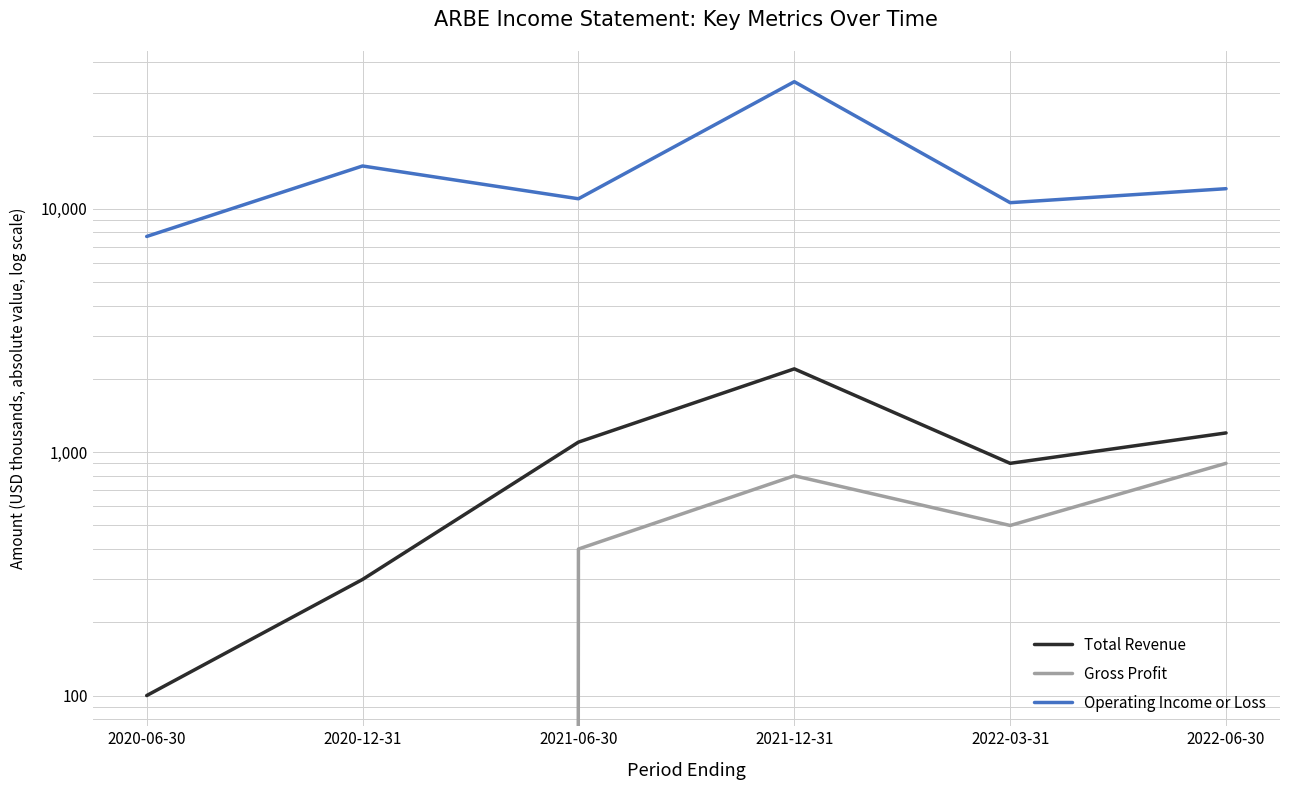

Which category has the highest value in the Operating Income or Loss series?

2021-12-31